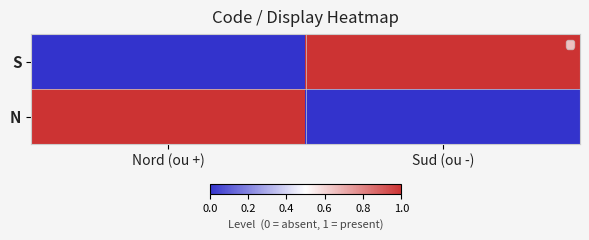

What is the difference between the highest and lowest values at Nord (ou +)?

1